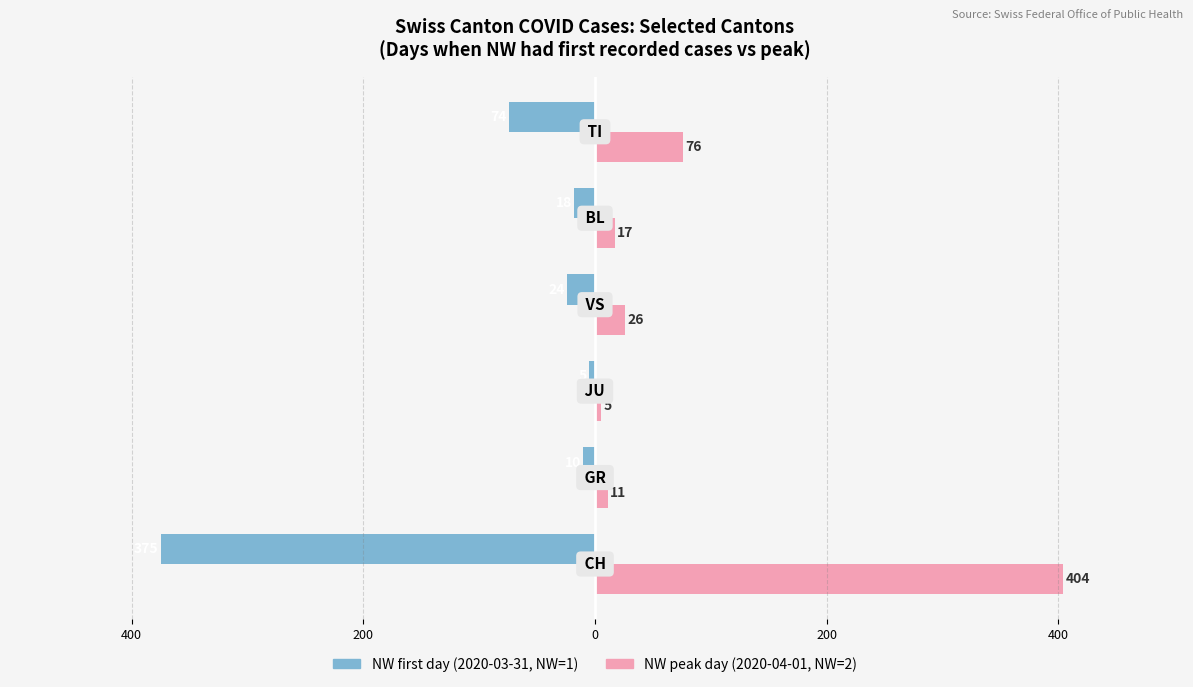

Reading left to right, extract all data points from this chart.

NW first day (2020-03-31, NW=1): -375	-10	-5	-24	-18	-74
NW peak day (2020-04-01, NW=2): 404	11	5	26	17	76